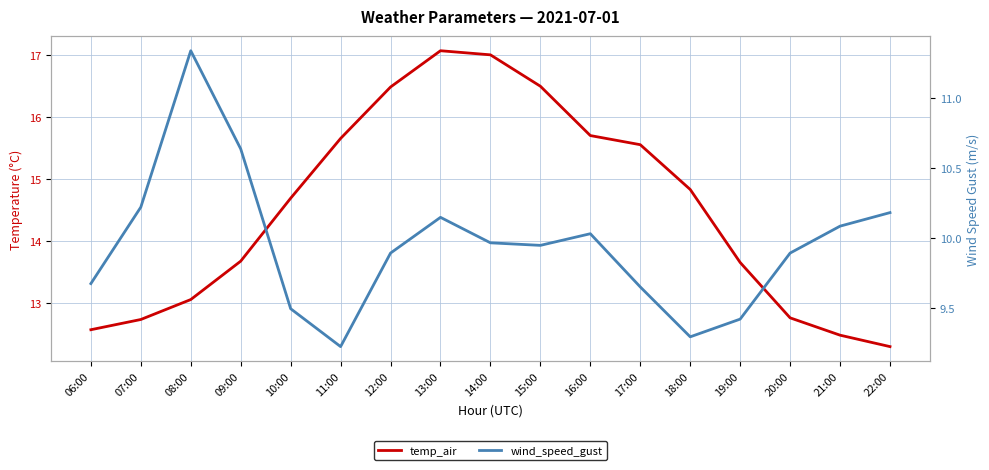

Is it true that temp_air equals 27.1 at 15:00?

False